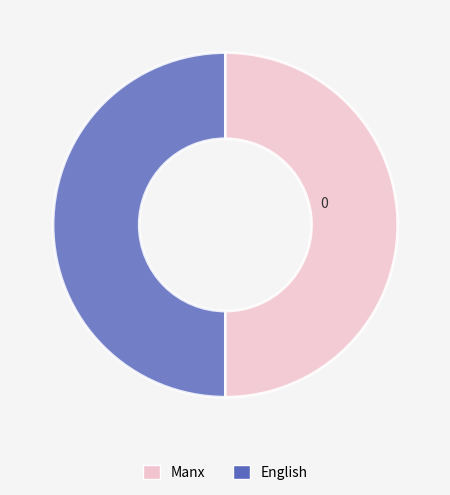

Rank the categories by value from highest to lowest.

Manx, English